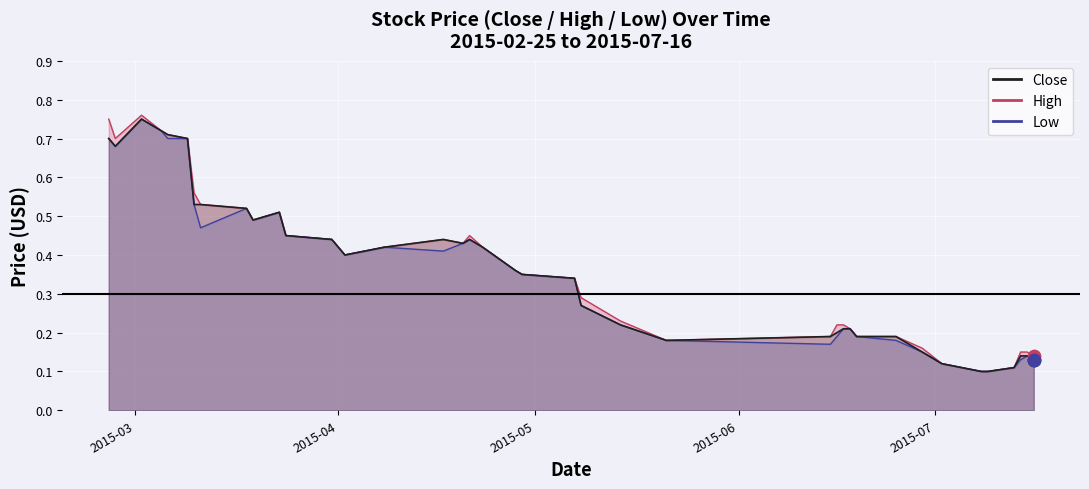

At which category is the sum across all series the highest?

2015-03-02